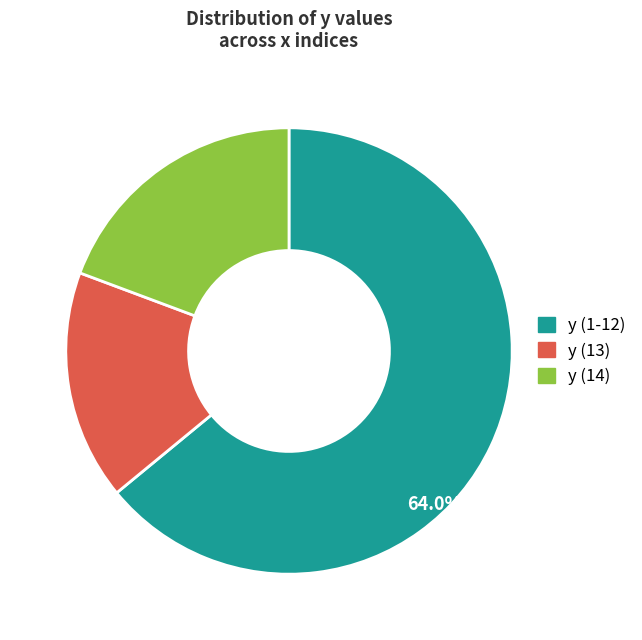

Is there any slice that represents more than half of the pie?

Yes